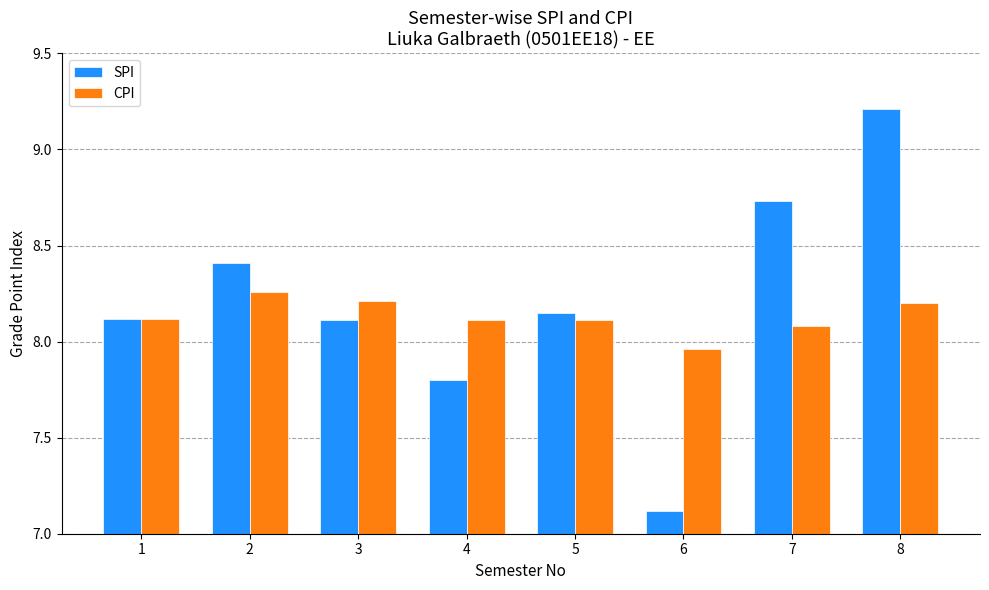

At which label does SPI first exceed 8?

1